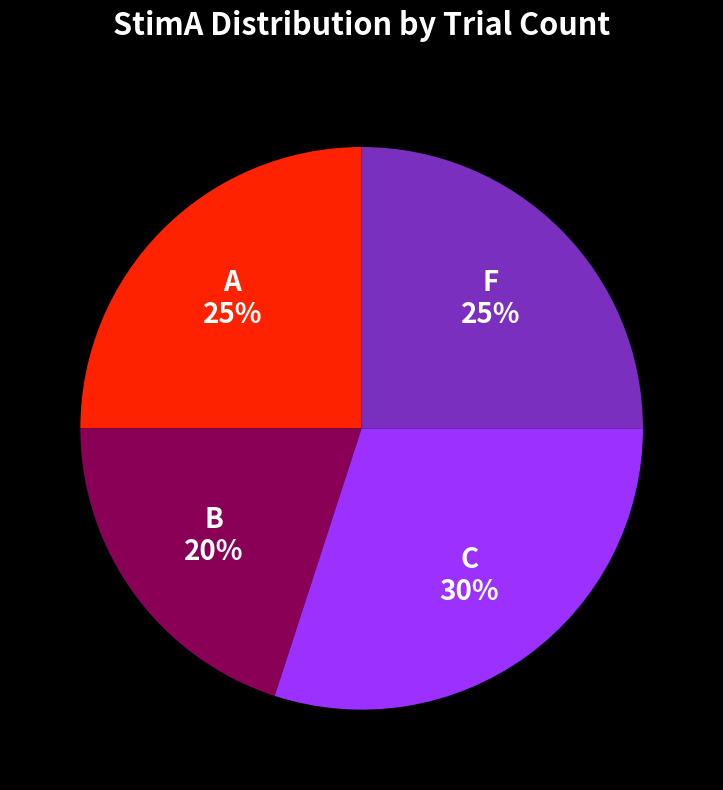

Which has a higher value, C or B?

C